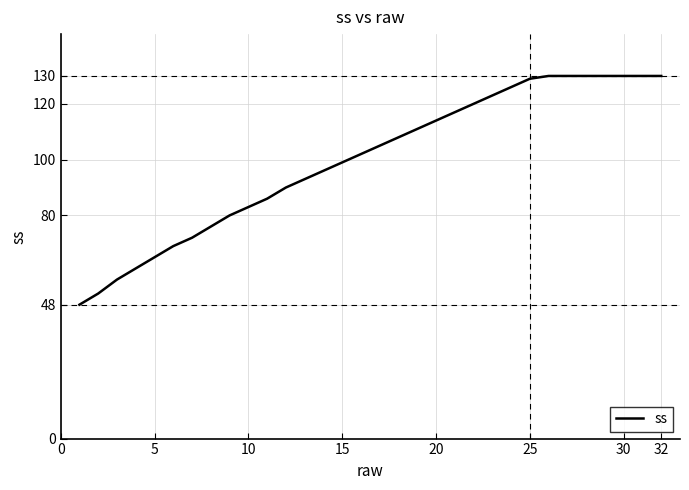

What is the difference between the maximum and minimum values?

82